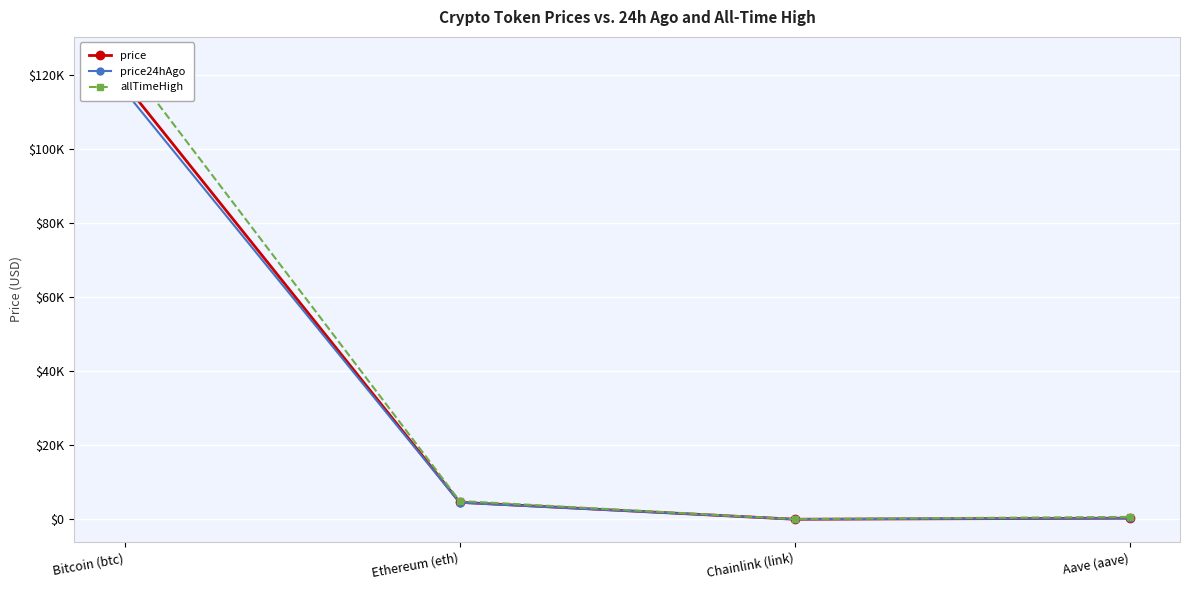

Which series has the largest range (max minus min)?

allTimeHigh